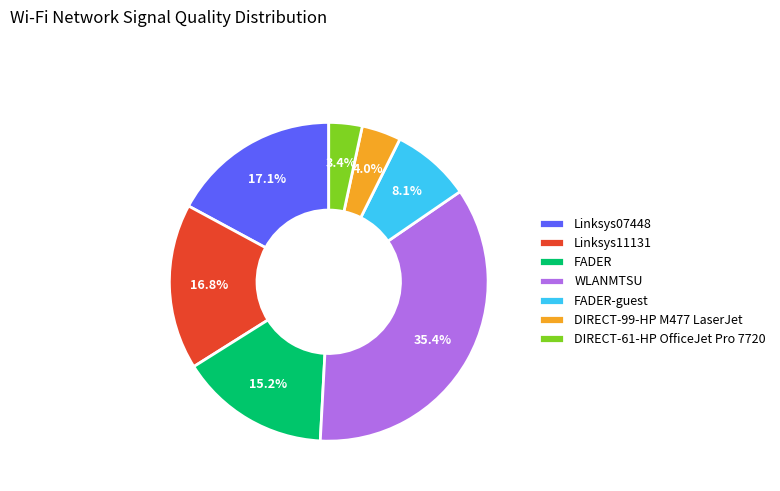

What percentage is NOT represented by FADER-guest?

91.9%